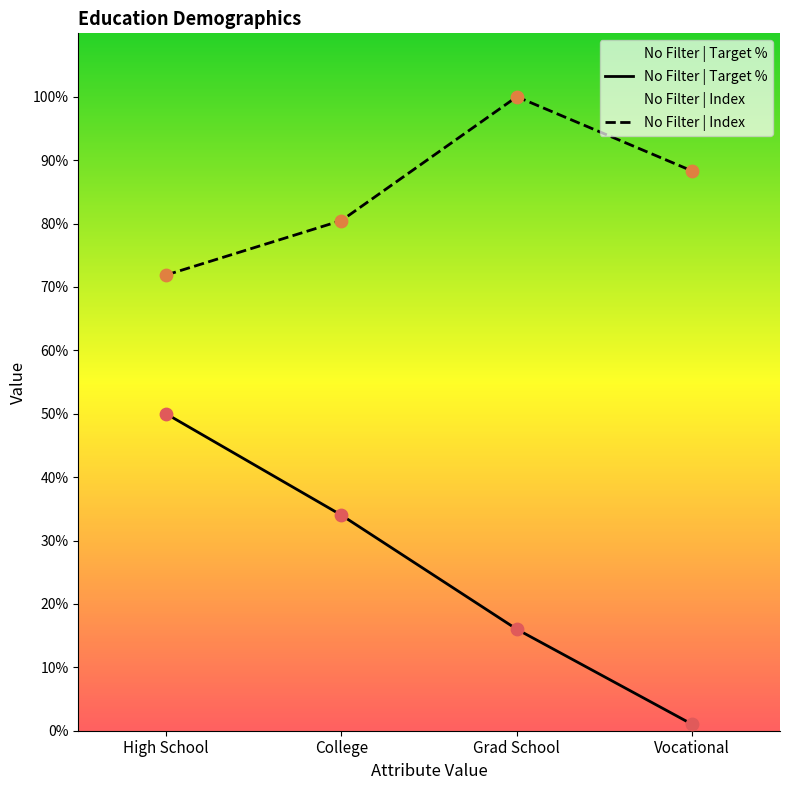

Which series has the largest total across all categories?

No Filter | Index